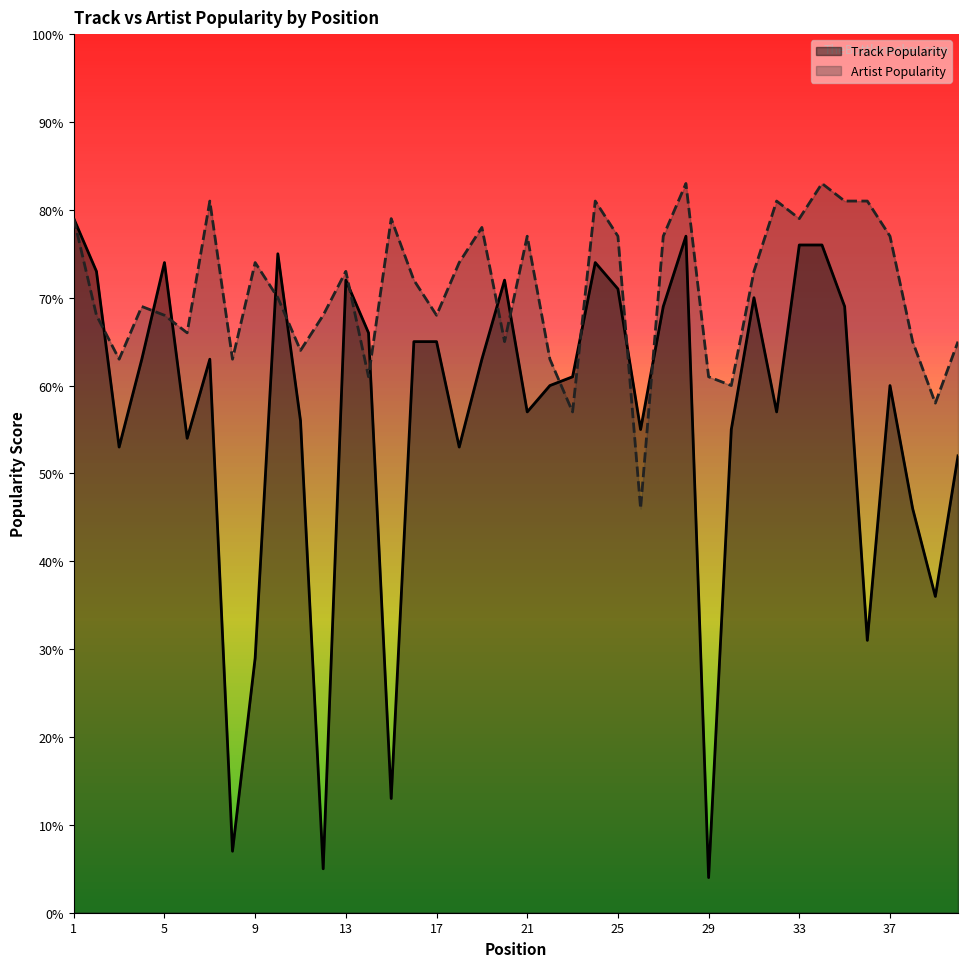

What value does the Artist Popularity series have at 20, to the nearest 10?

60